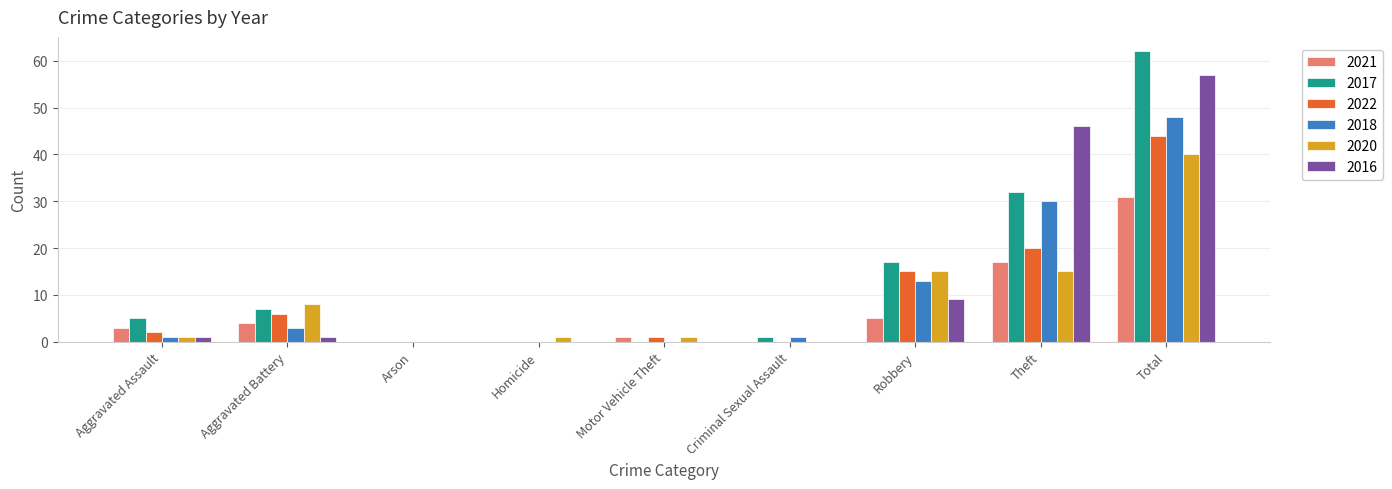

What is the maximum value for 2020?

40